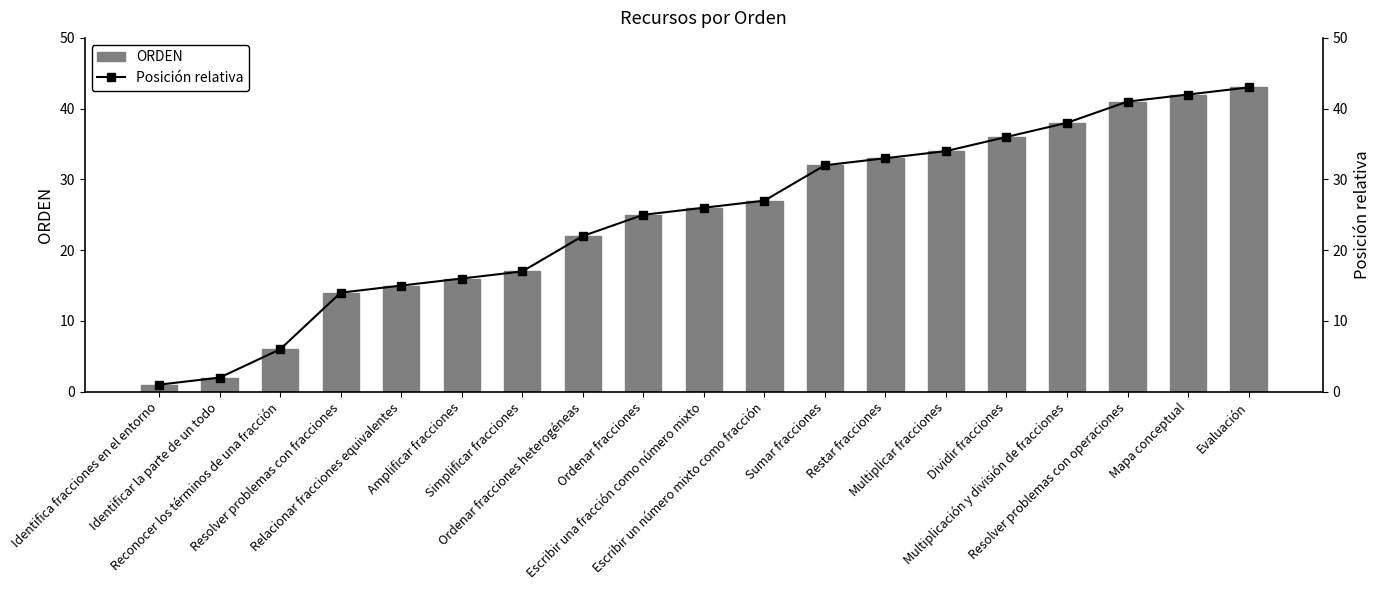

What is the maximum value for ORDEN?

43